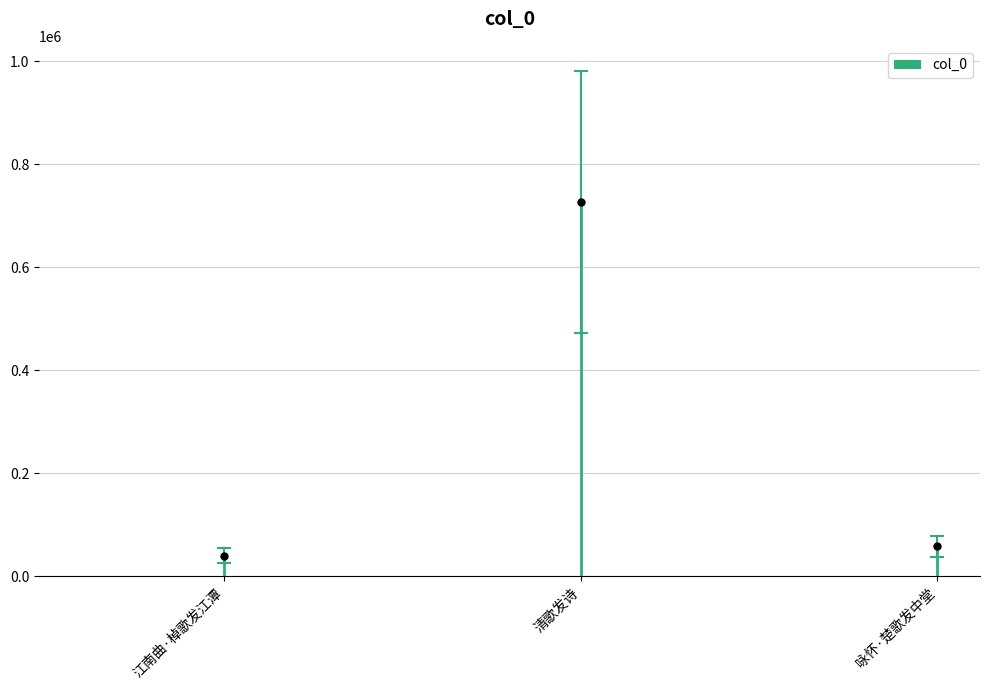

What is the label of the 2nd bar from the left?

清歌发诗